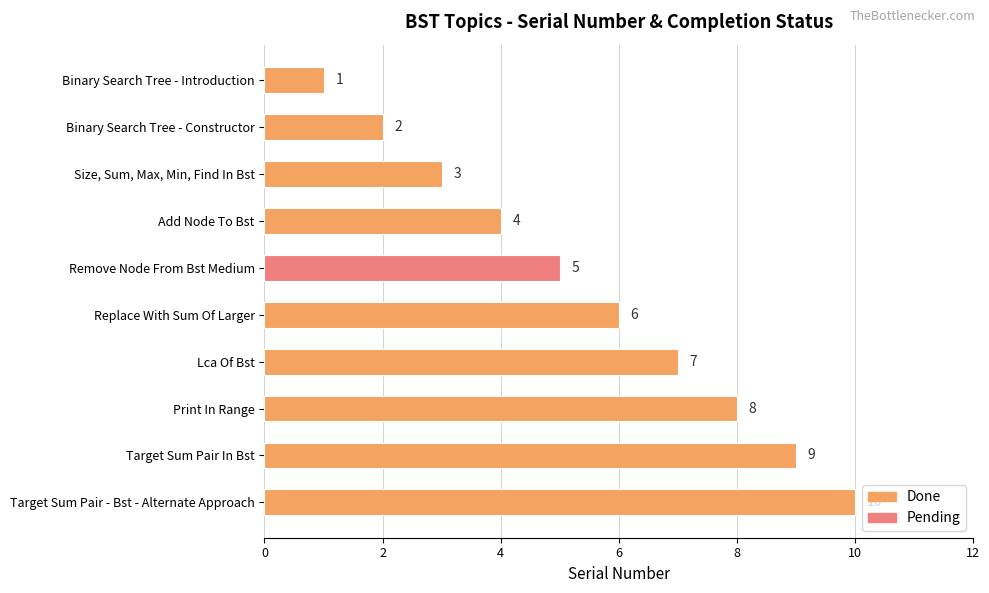

What is the difference between the maximum and minimum values?

9